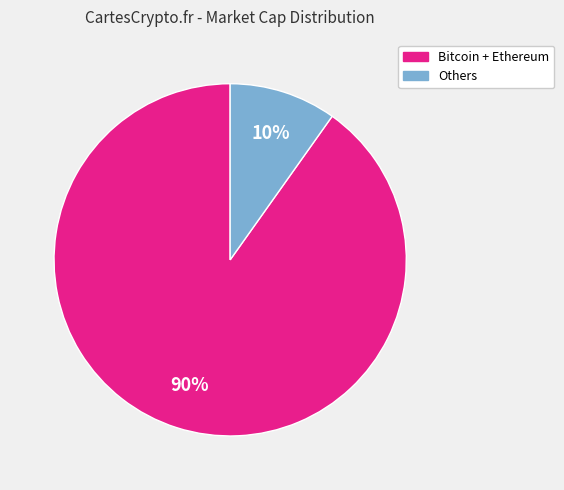

The Others slice represents 10% of the pie. True or false?

True